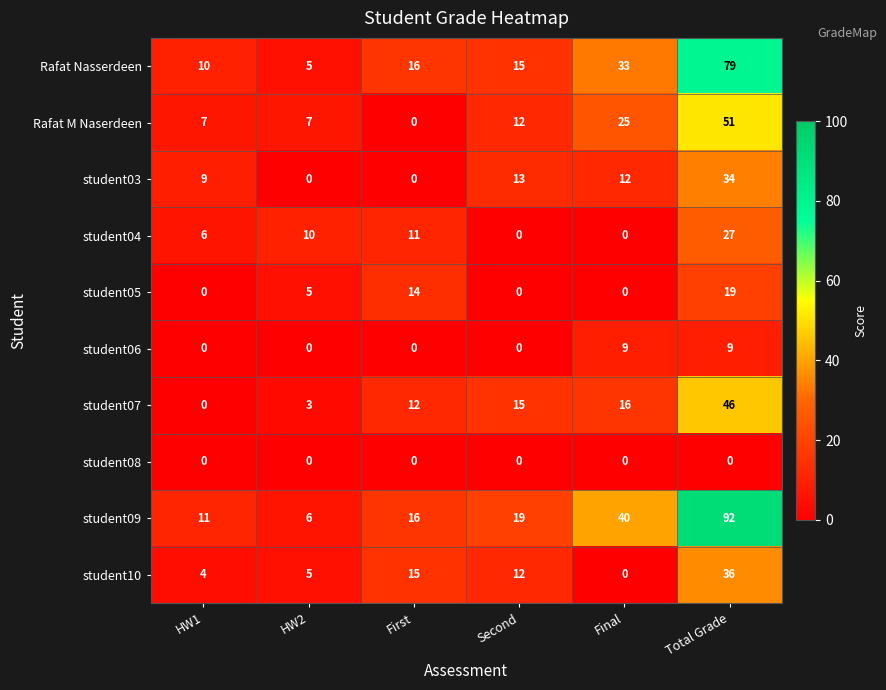

What is the sum of the student06 values at Second and Total Grade?

9